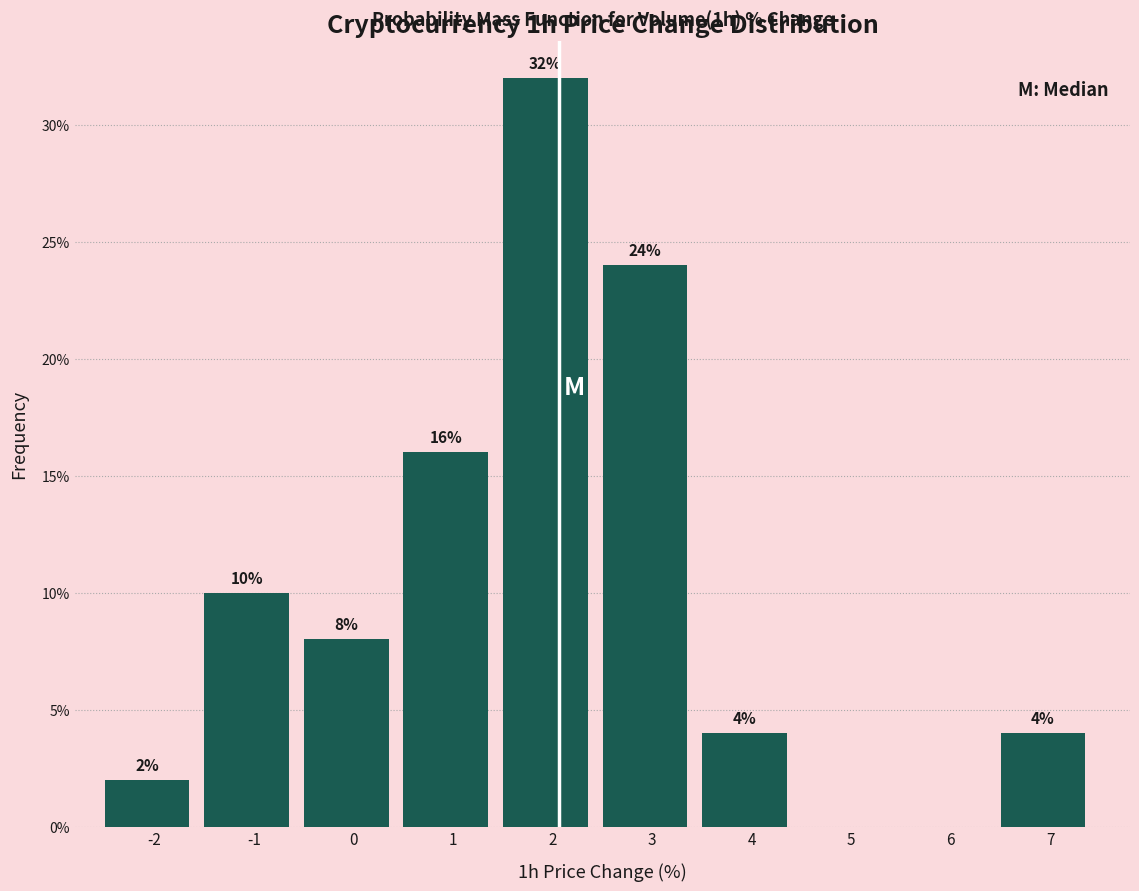

What is the ratio of the value at 3 to the value at -1?

2.4